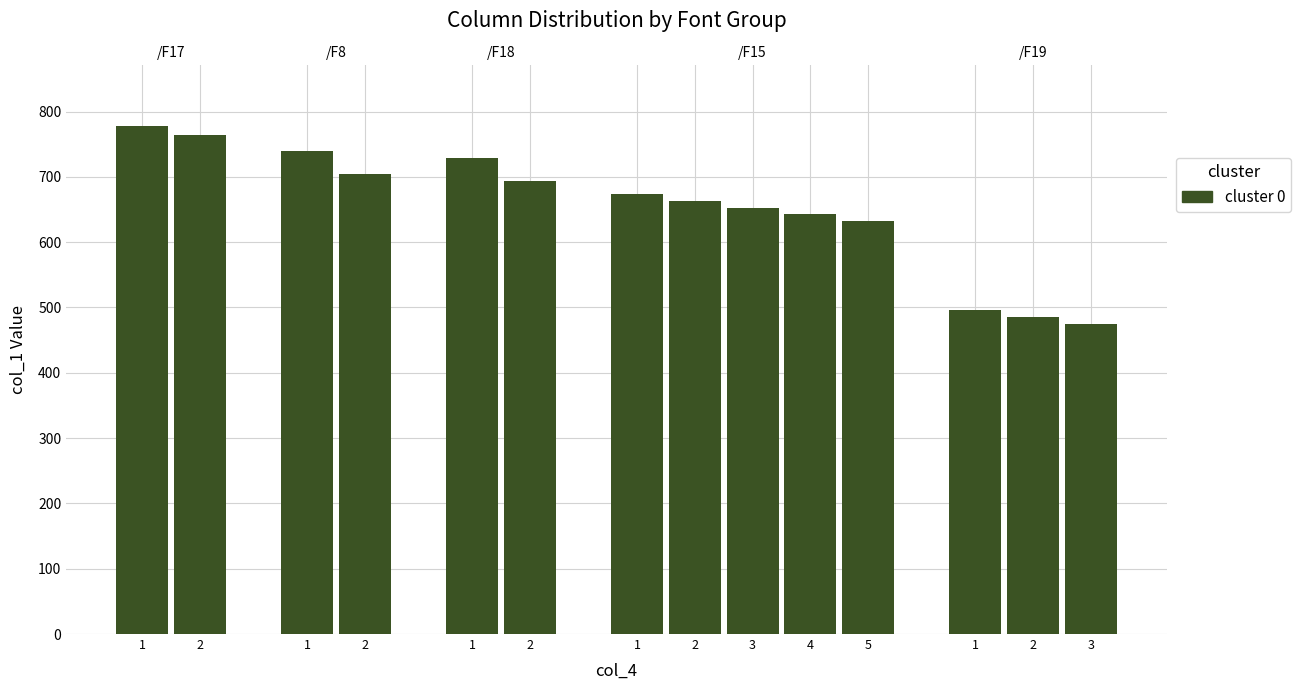

Reading left to right, what are all the values shown in this chart?

1=777.5	2=763.6	1=739.6	2=704.7	1=729.3	2=694.4	1=674.0	2=663.5	3=653.1	4=642.6	5=632.2	1=495.9	2=485.5	3=475.0